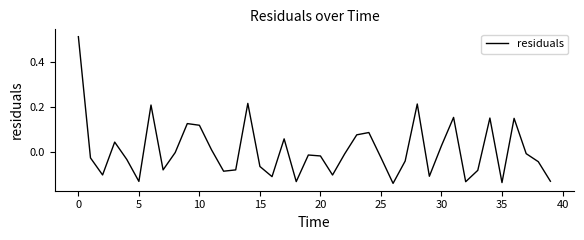

How many interior local peaks (higher than both neighbors) does the data have?

11